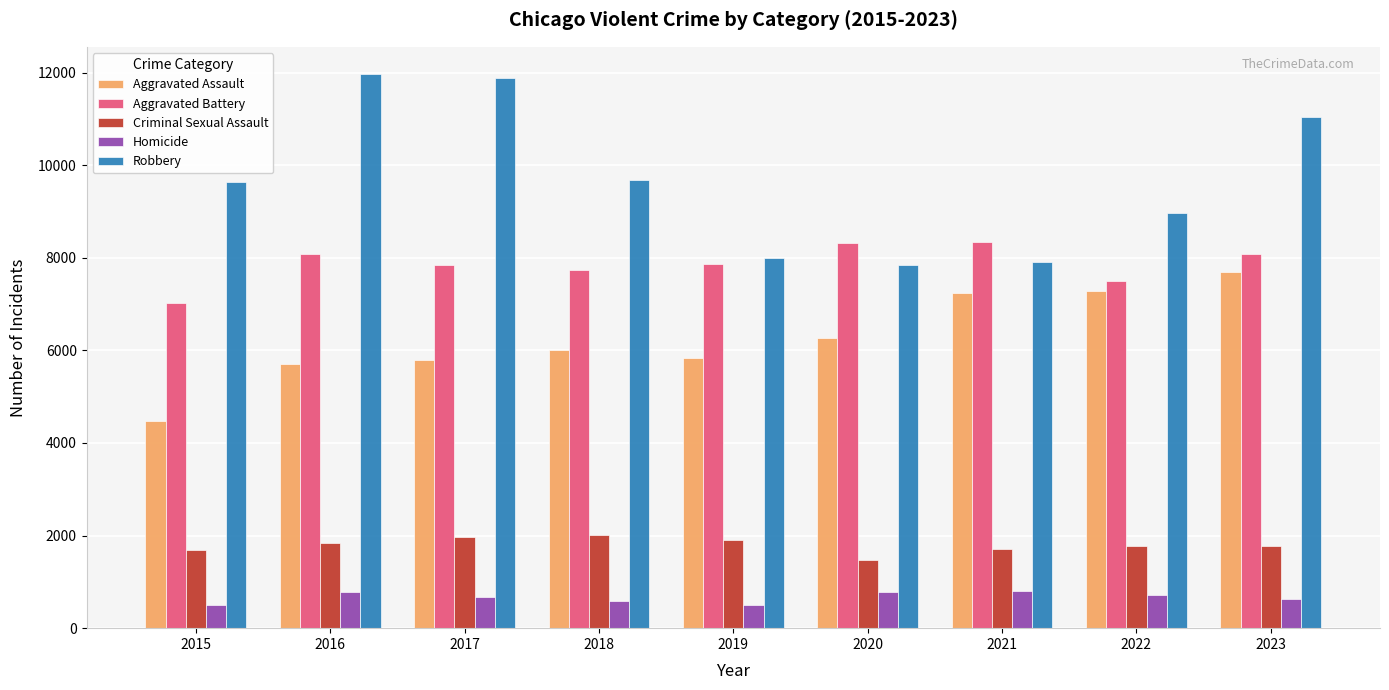

How many bars are there in each group?

5